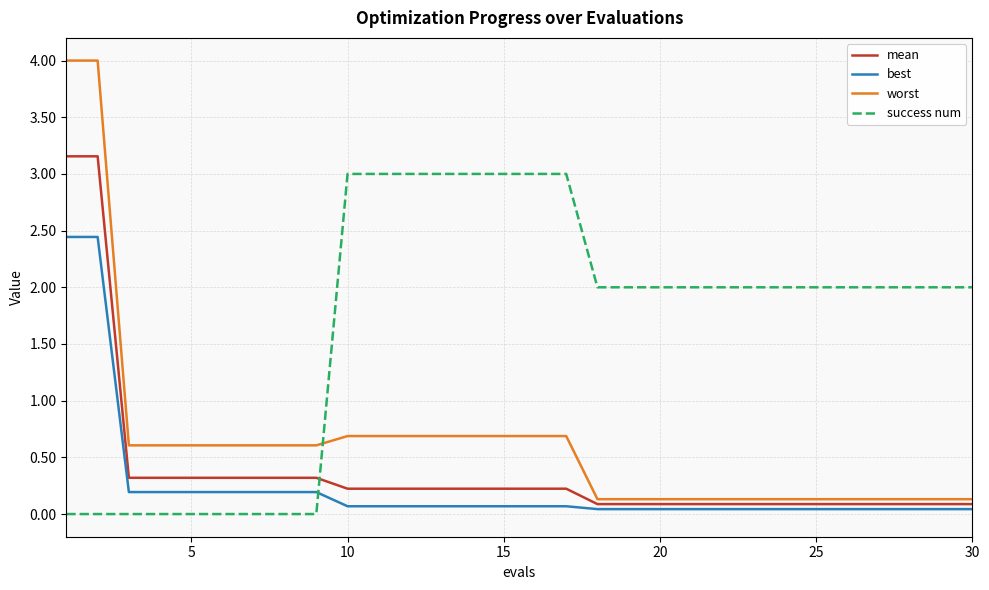

Does the chart have visible grid lines?

Yes